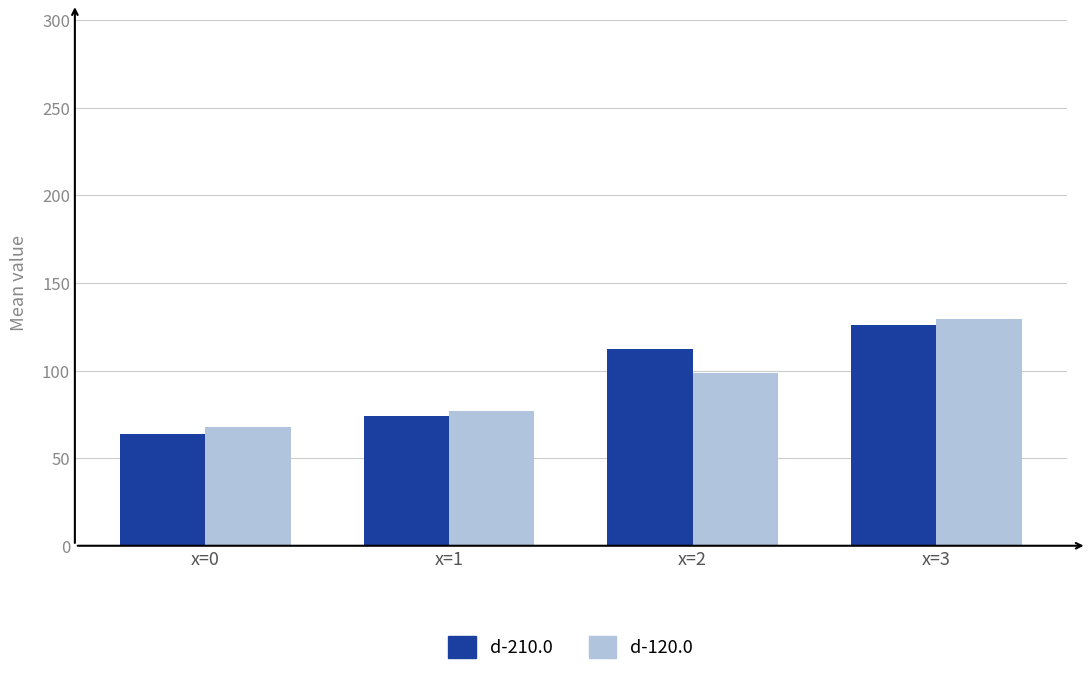

Reading left to right, extract all data points from this chart.

d-210.0: x=0=64.0	x=1=74.1	x=2=112.1	x=3=126.1
d-120.0: x=0=68.0	x=1=76.7	x=2=98.7	x=3=129.4